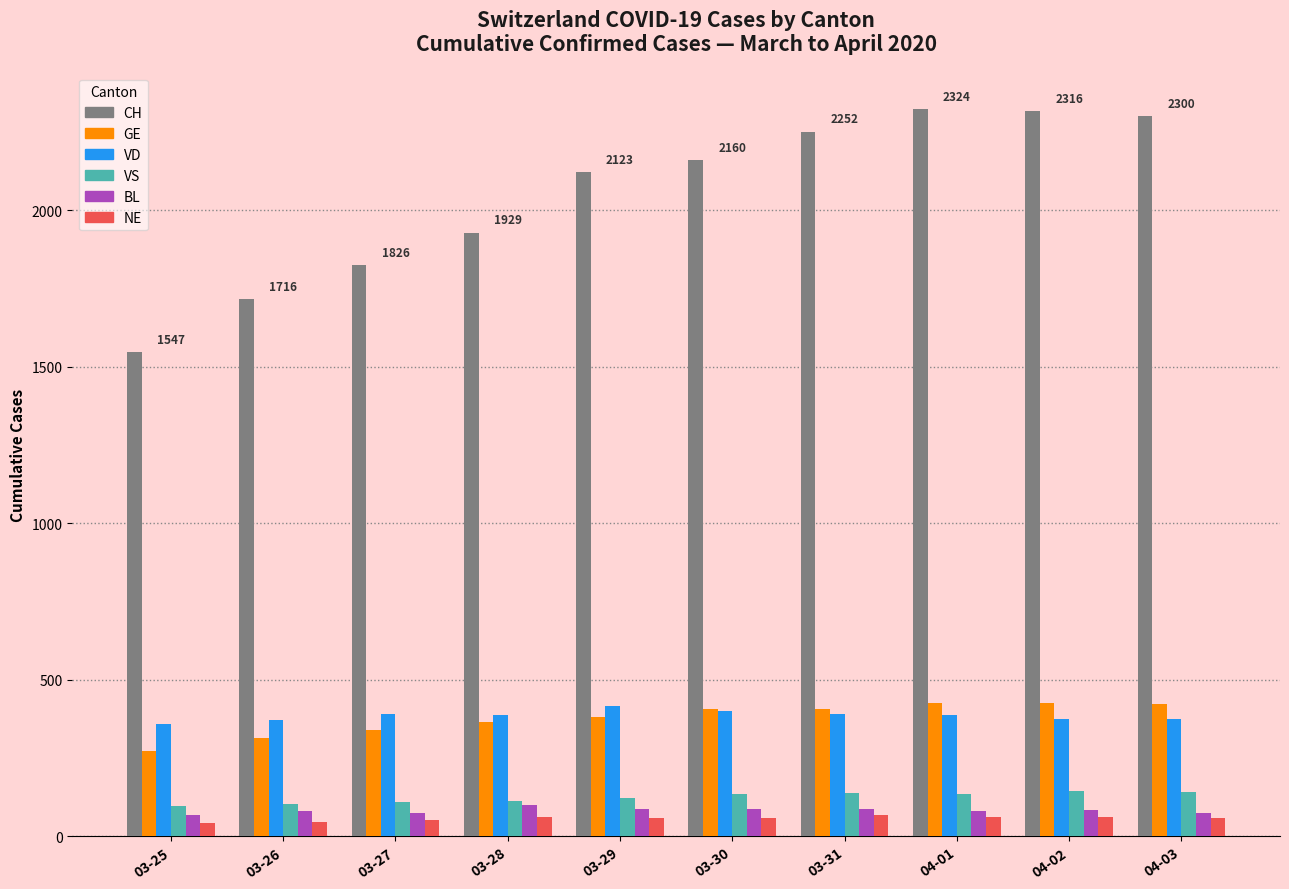

What is the sum of all VD values?

3846